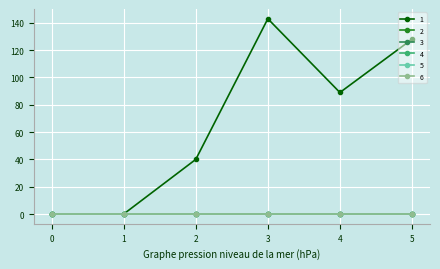

Reading left to right, transcribe all the data shown in this chart.

1: 0	0	40	143	89	128
2: 0	0	0	0	0	0
3: 0	0	0	0	0	0
4: 0	0	0	0	0	0
5: 0	0	0	0	0	0
6: 0	0	0	0	0	0